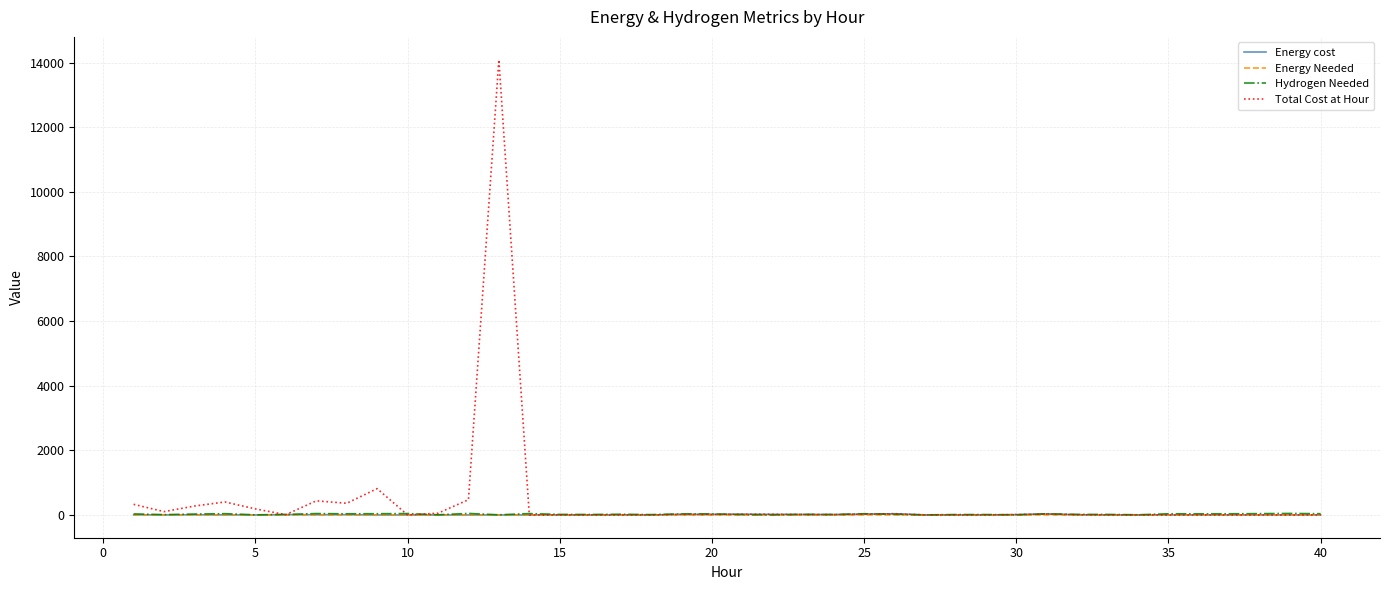

What is the maximum value for Total Cost at Hour?

14091.4